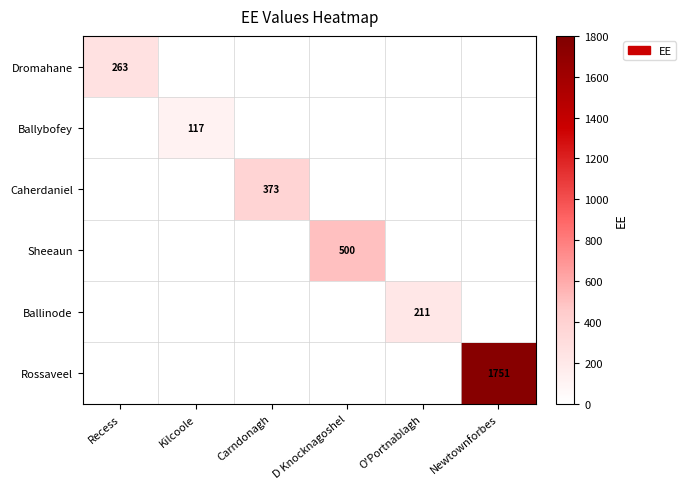

True or false: Dromahane has a value of 170 at Recess.

False